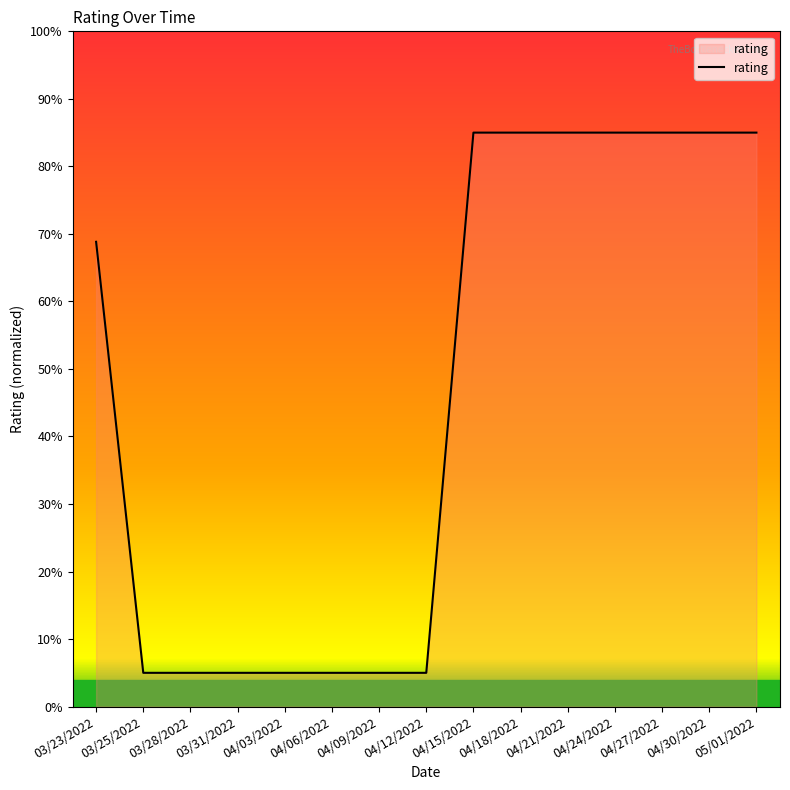

What is the maximum value shown in the chart?

0.9